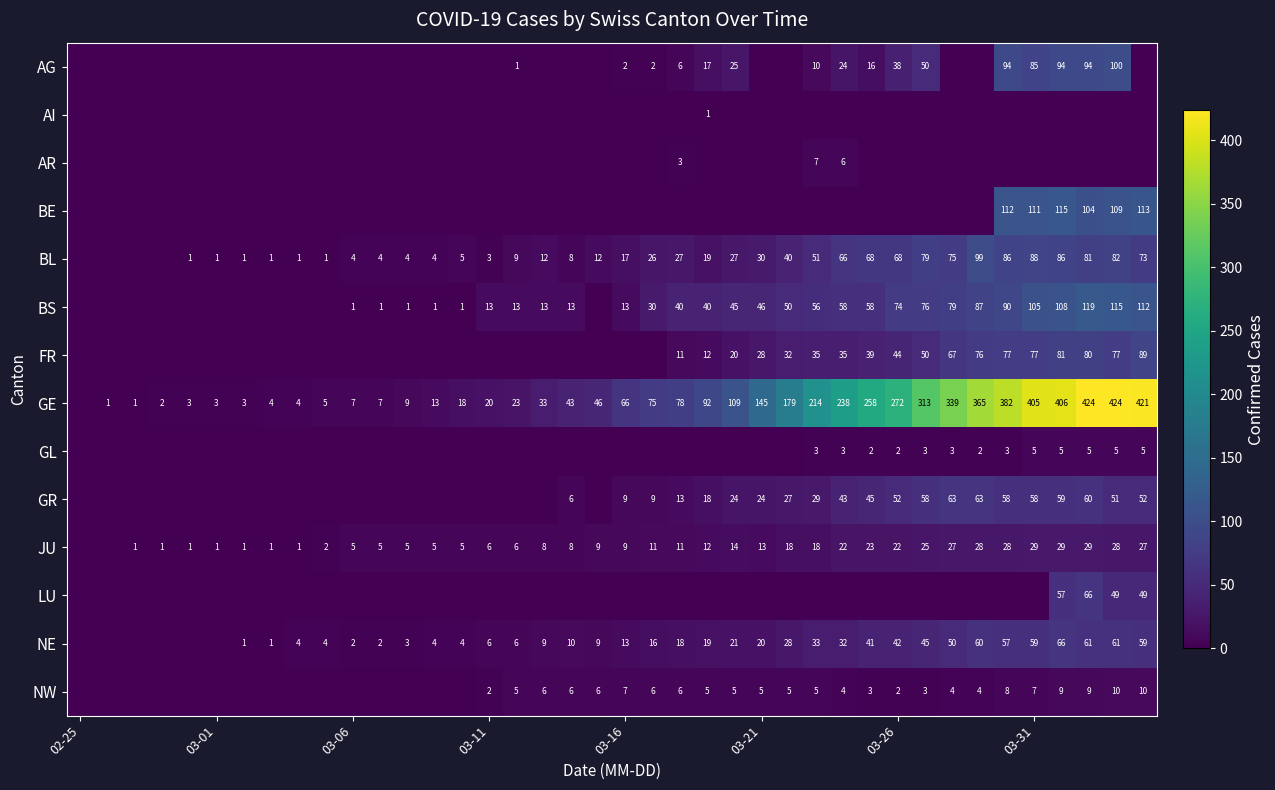

True or false: BL has a value of 59 at 03-31.

False